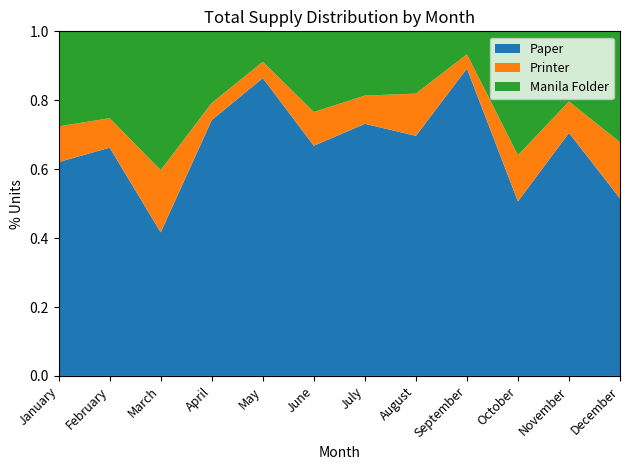

Reading left to right, extract all data points from this chart.

Paper: January=450	February=310	March=150	April=750	May=440	June=485	July=510	August=347	September=736	October=155	November=450	December=288
Printer: January=75	February=40	March=65	April=50	May=24	June=71	July=57	August=61	September=34	October=41	November=58	December=91
Manila Folder: January=200	February=118	March=145	April=210	May=45	June=170	July=130	August=90	September=55	October=110	November=130	December=180